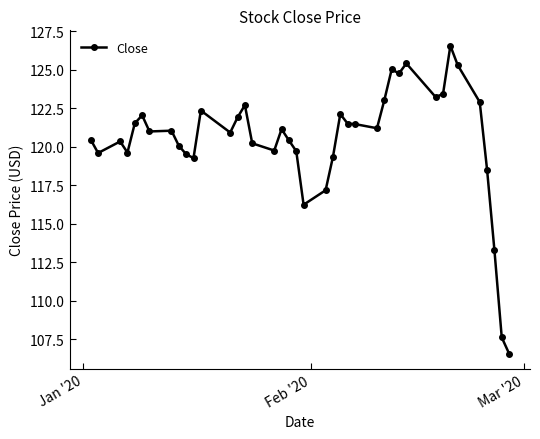

Is this an area chart (filled region under the line)?

No